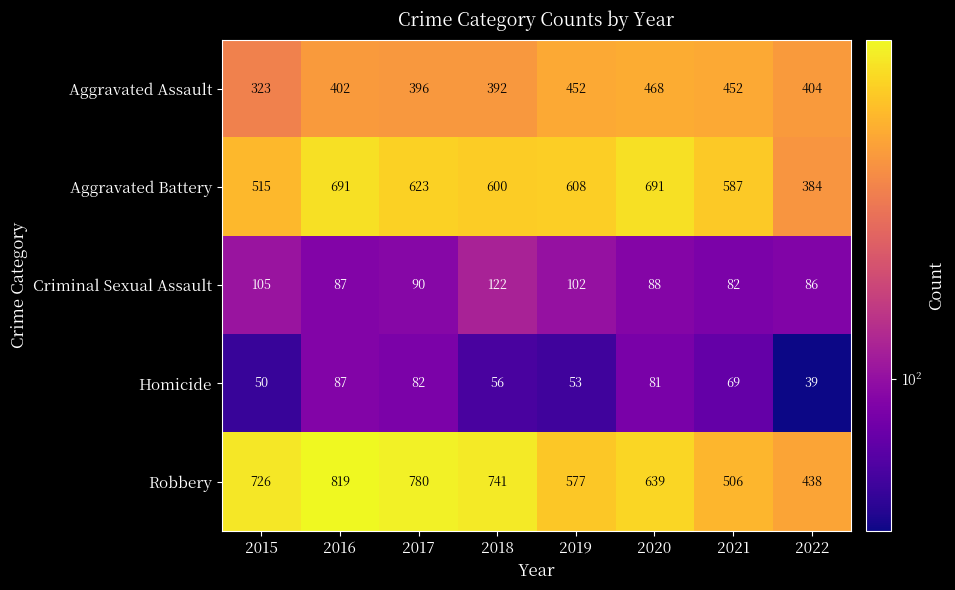

The value of Robbery at 2020 is 942. True or false?

False